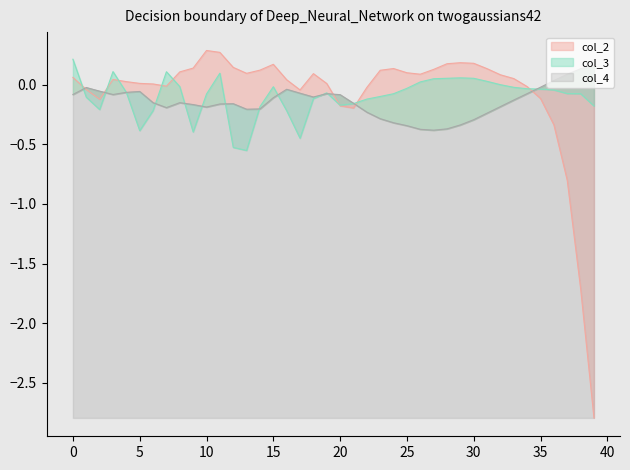

Is the value of col_2 at 11 greater than the value of col_4 at 35?

Yes